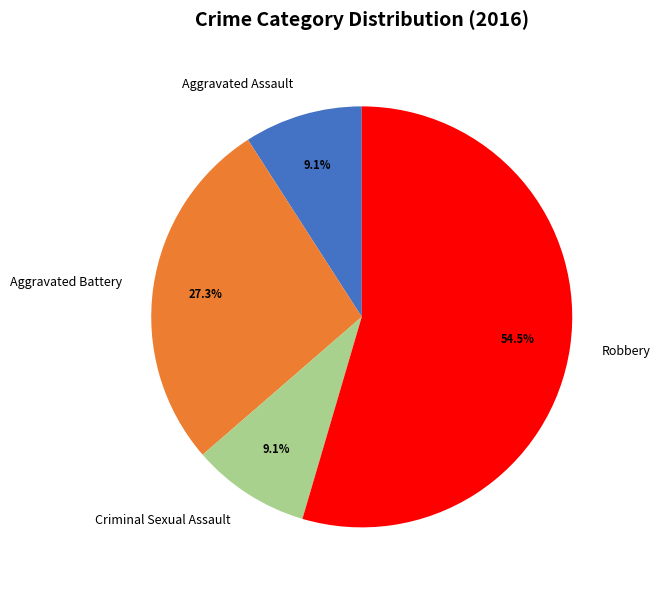

Count the number of slices in the pie.

4